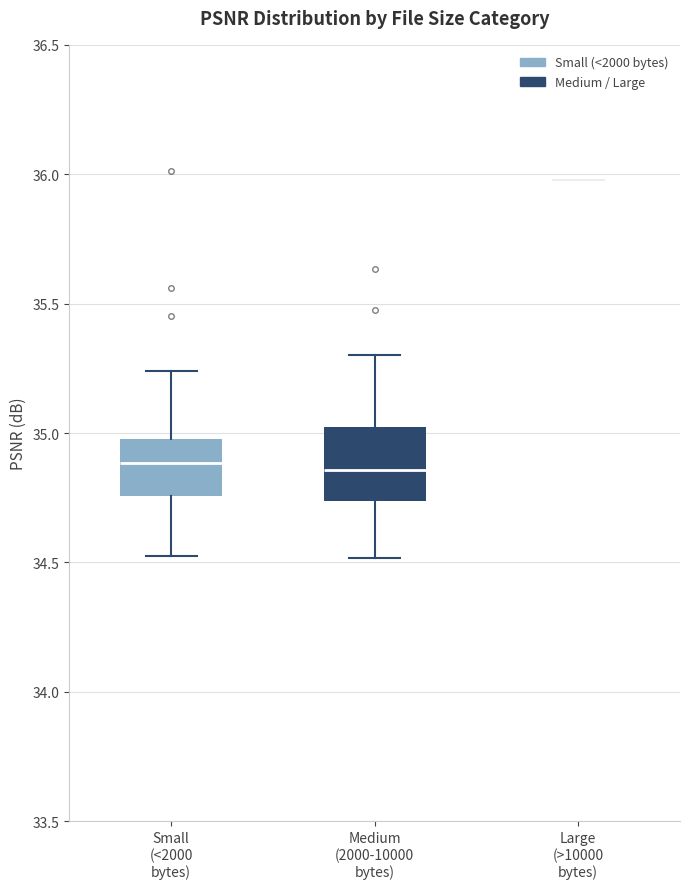

Where does the lower whisker of the box for Medium (2000-10000 bytes) end on the y-axis? The values are not printed on the chart, so give them approximately, as read against the axis.

34.50